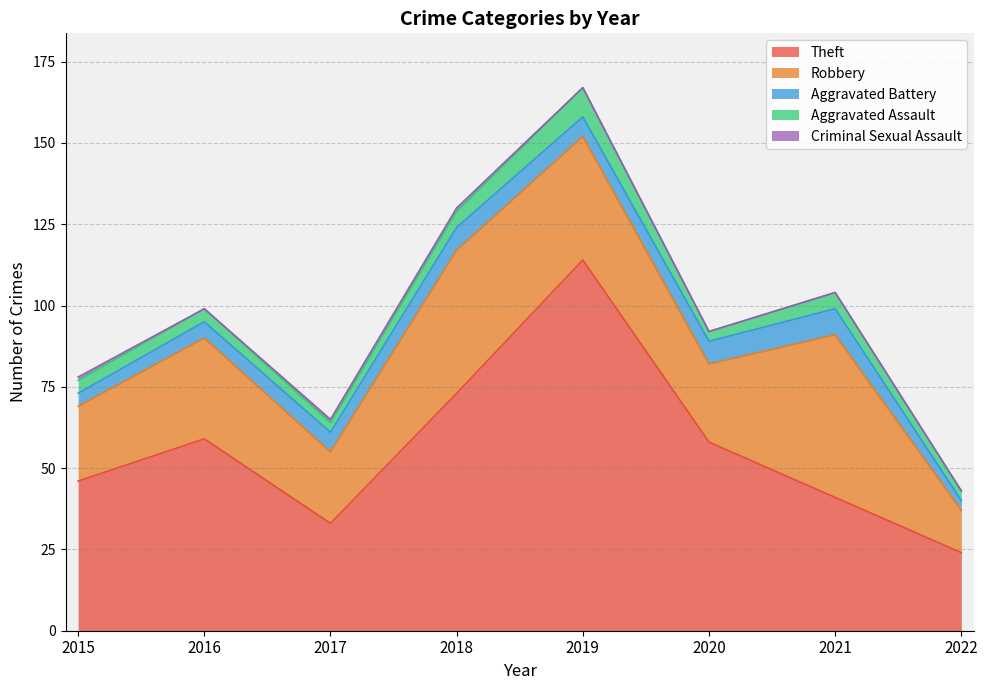

What is the value of the Theft point at the 2nd from the left?

59